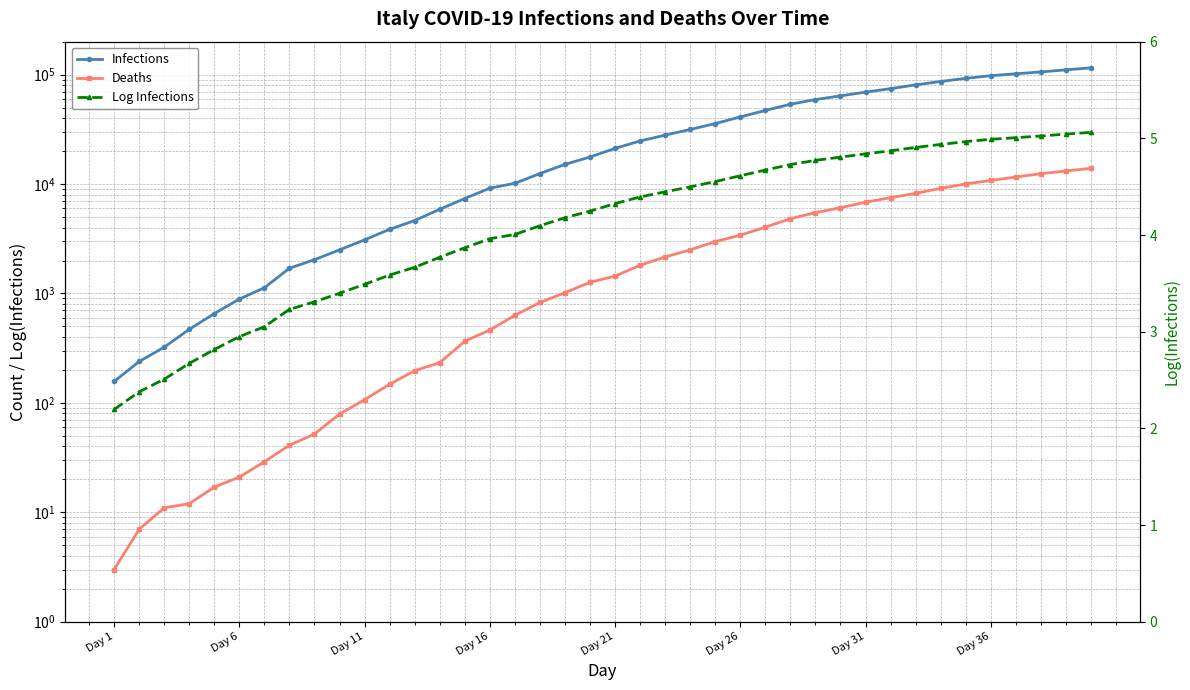

Which category has the lowest value across all series?

Day 1